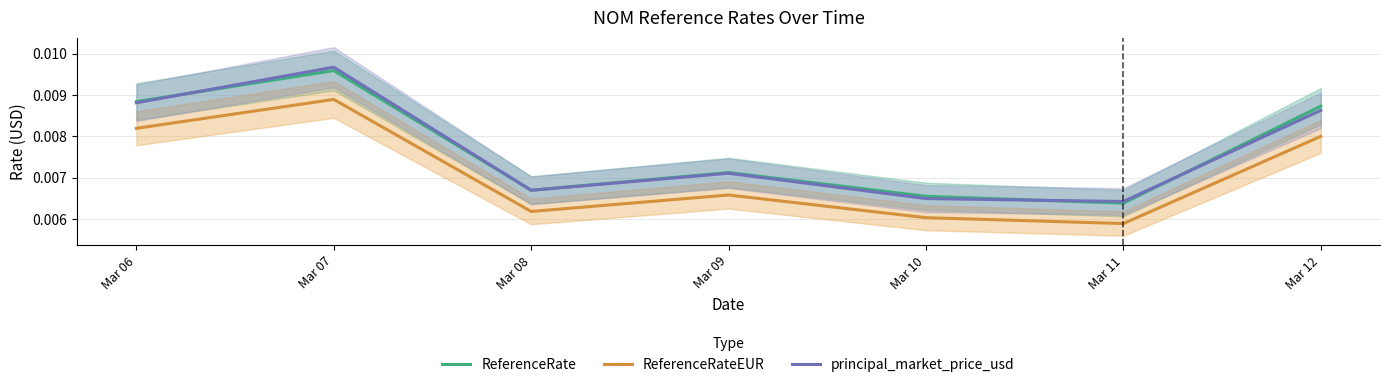

At which category does the chart reach its peak across all series?

Mar 07